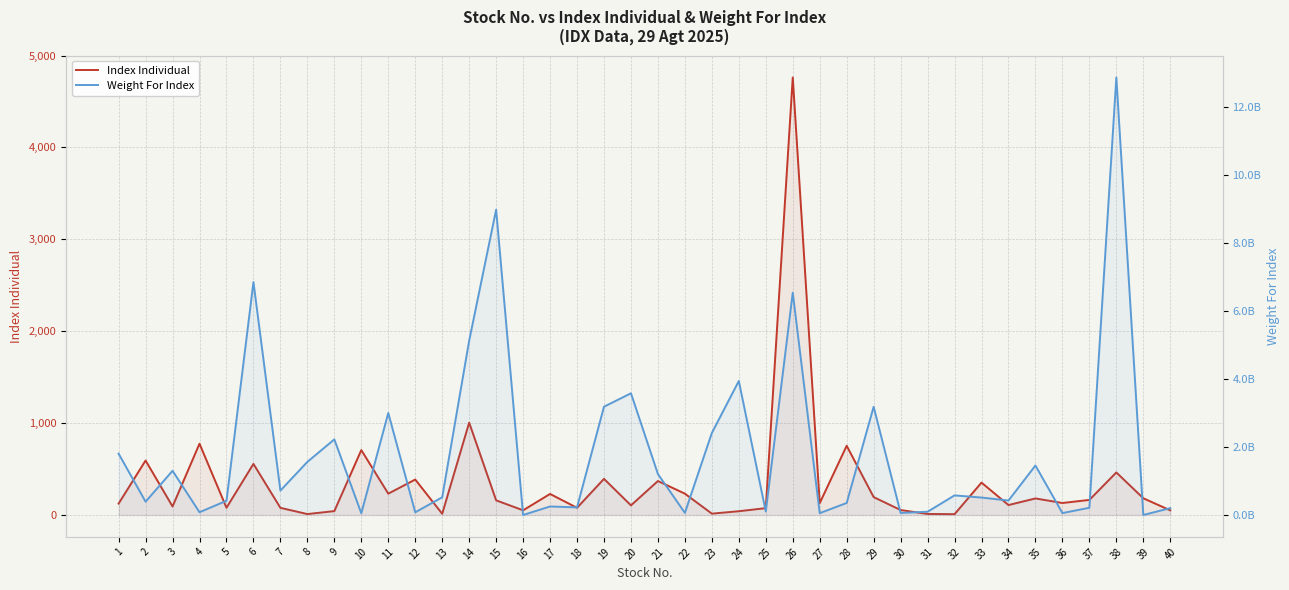

What is the total value across all series at 8?

1560716638.2